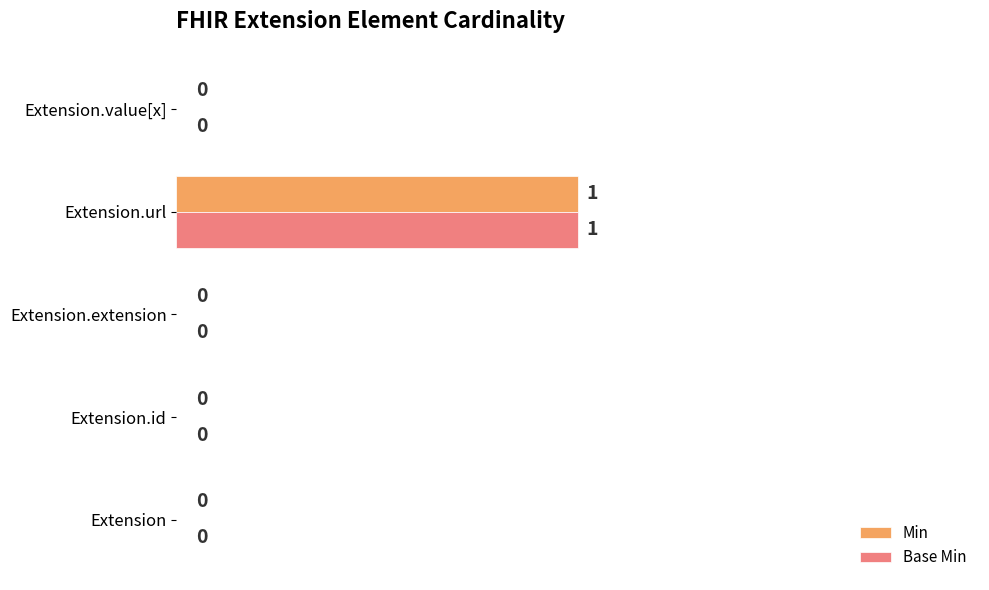

At which category does the chart reach its peak across all series?

Extension.url